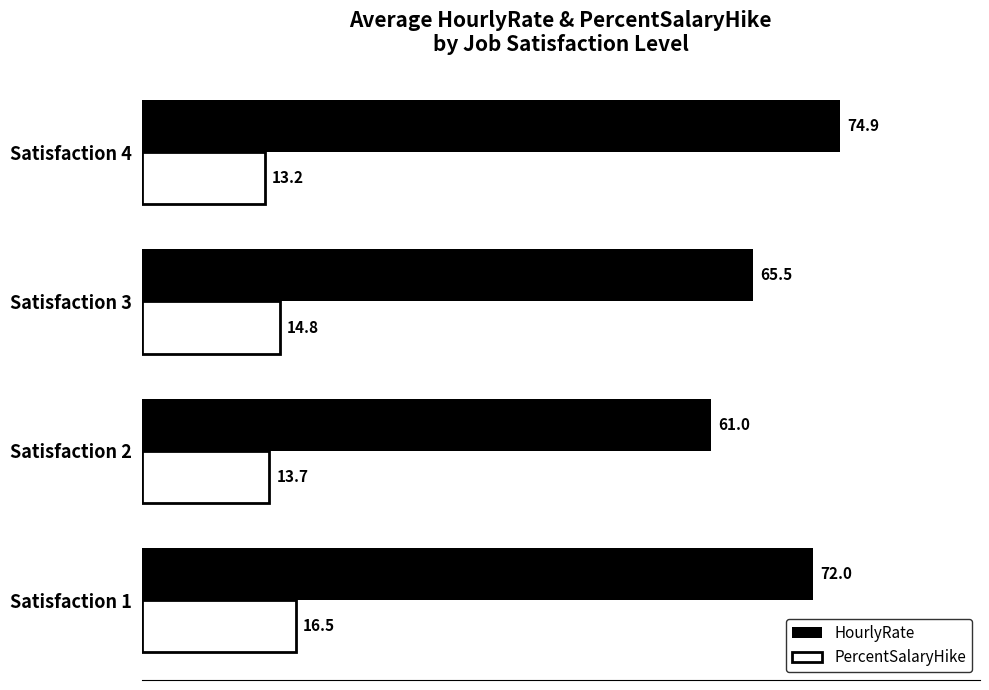

What is the average value of the PercentSalaryHike series?

14.6